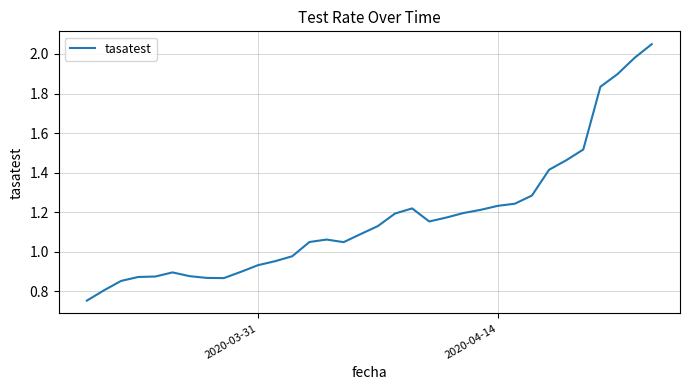

What is the smallest value displayed?

0.8